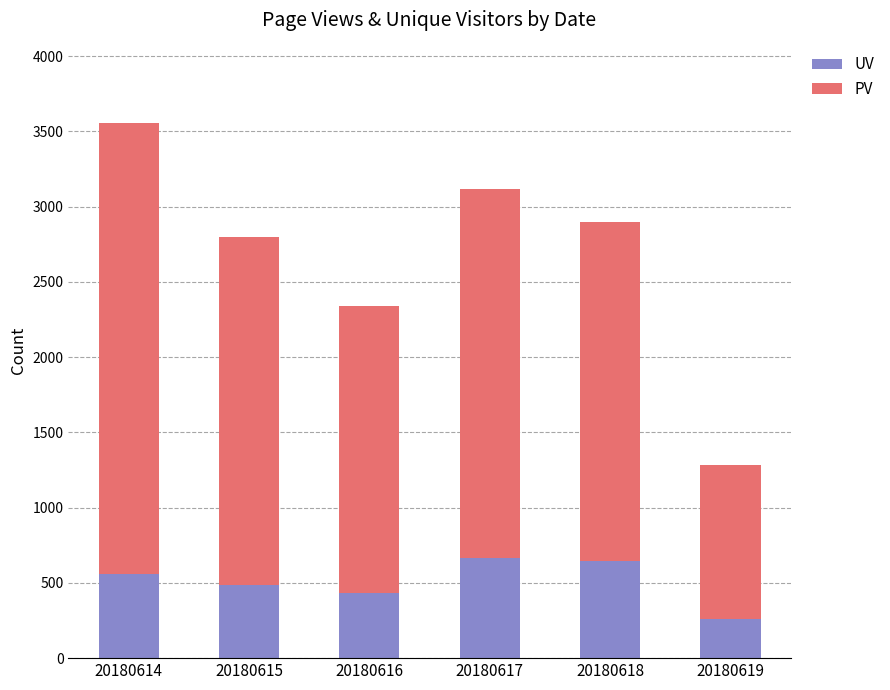

At which category is the sum across all series the highest?

20180614